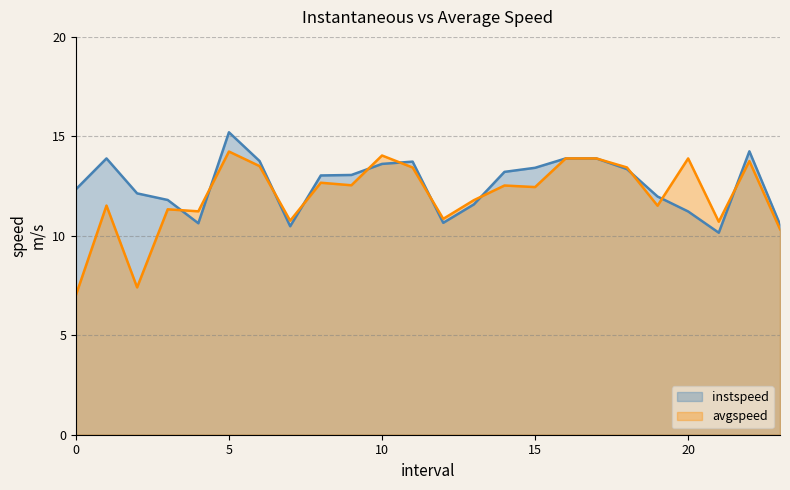

Where does the avgspeed series first go above 12?

5